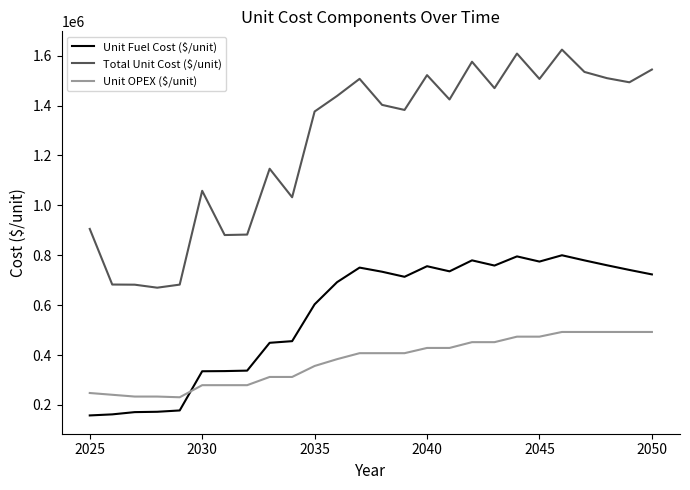

How many lines are shown in the chart?

3